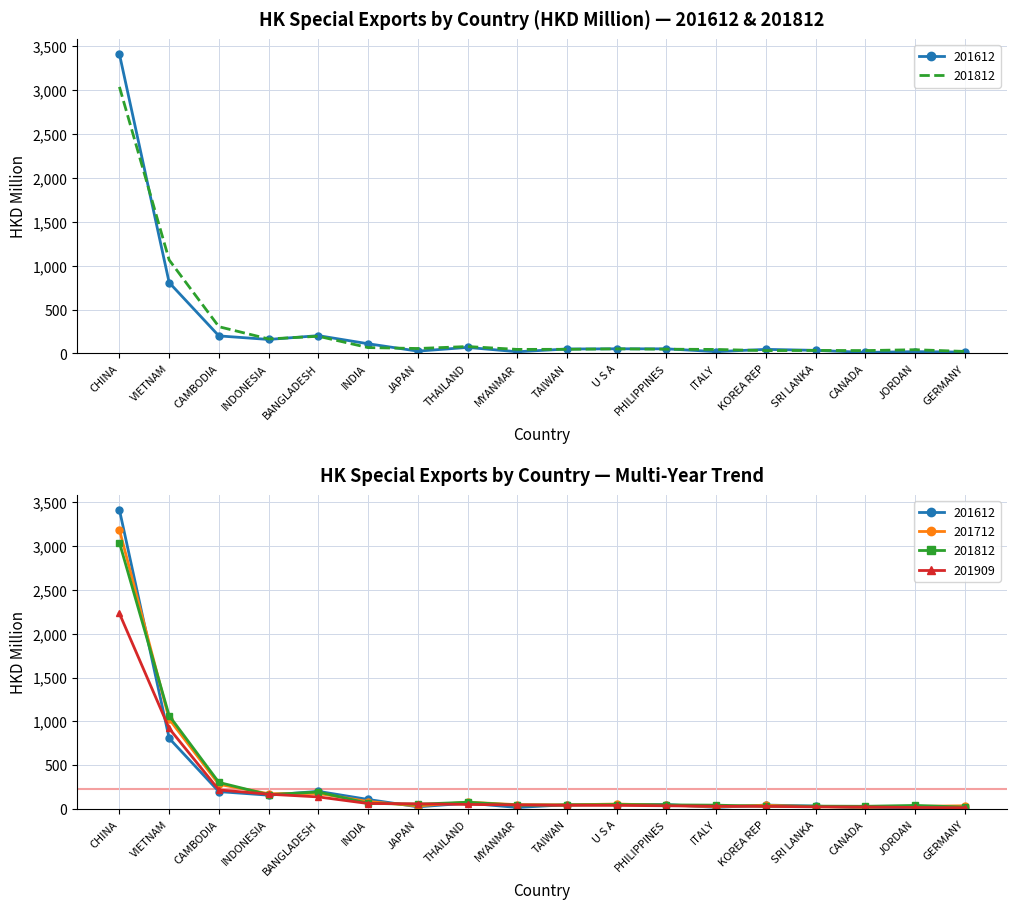

Where is the first local maximum for 201812?

BANGLADESH